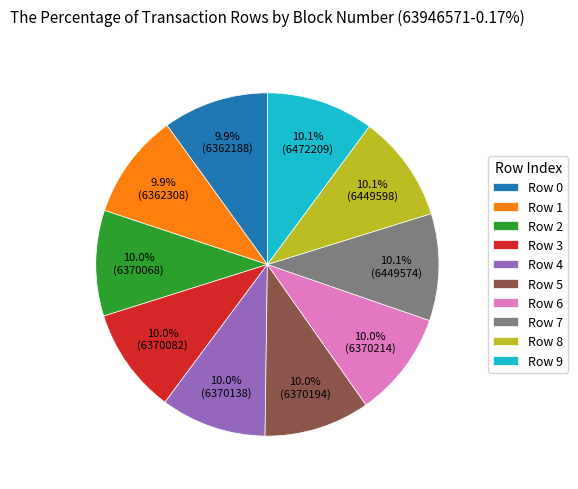

What percentage is NOT represented by Row 6?

90.0%